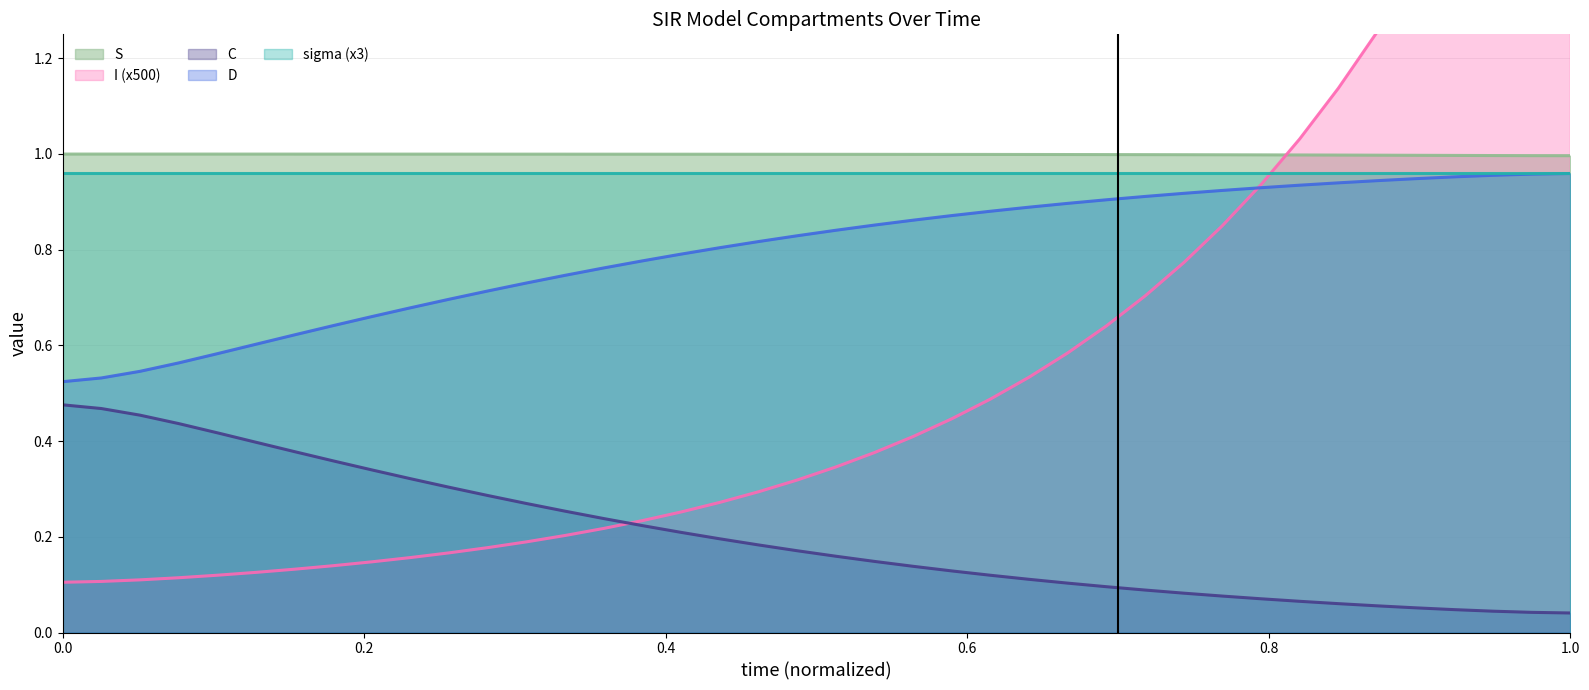

Does the chart have visible grid lines?

Yes